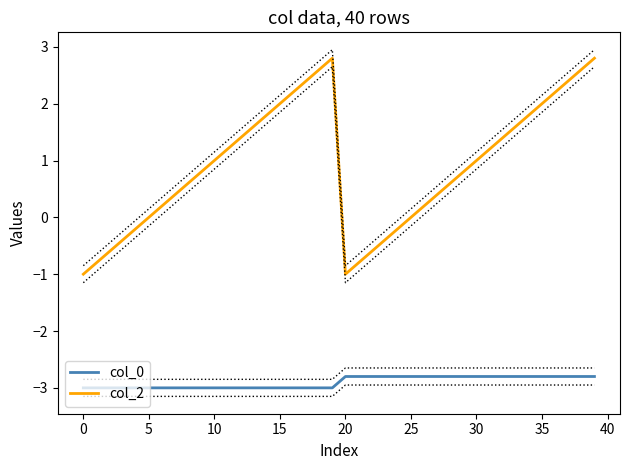

Where is the first local maximum for col_2?

19